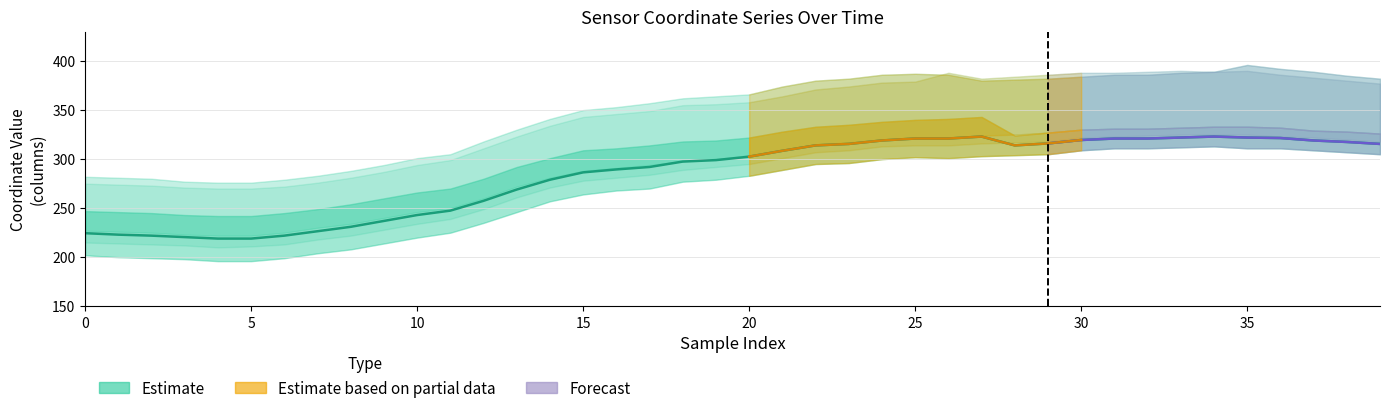

Reading left to right, transcribe all the data shown in this chart.

col_28: 282	281	280	277	276	276	279	283	288	294	301	305	318	330	341	350	353	357	362	364	366	374	380	382	386	387	386	380	381	382	384	386	386	388	389	396	392	389	385	382
col_8: 202	200	199	198	196	196	199	204	208	214	220	225	235	246	257	264	268	270	277	279	283	289	295	296	300	302	301	303	304	305	309	311	311	312	313	311	311	309	307	305
col_30: 275	274	273	271	270	270	272	276	281	287	294	299	311	323	334	343	346	349	355	356	358	364	371	374	378	379	388	382	384	386	388	388	389	390	389	390	386	383	380	377
col_2: 247	246	245	243	242	242	245	249	254	260	266	270	280	292	301	309	311	314	318	319	322	328	333	335	338	340	341	343	324	327	330	331	331	332	333	333	332	329	328	326
col_4: 227	226	225	223	222	222	225	230	234	240	246	250	260	272	281	288	291	294	298	300	304	309	315	317	320	322	322	324	325	327	330	331	331	332	333	333	332	329	328	326
col_6: 215	214	213	212	210	211	213	218	222	228	234	239	249	261	271	278	281	284	289	292	295	301	307	309	313	314	314	316	317	318	322	323	324	325	325	325	323	322	320	318